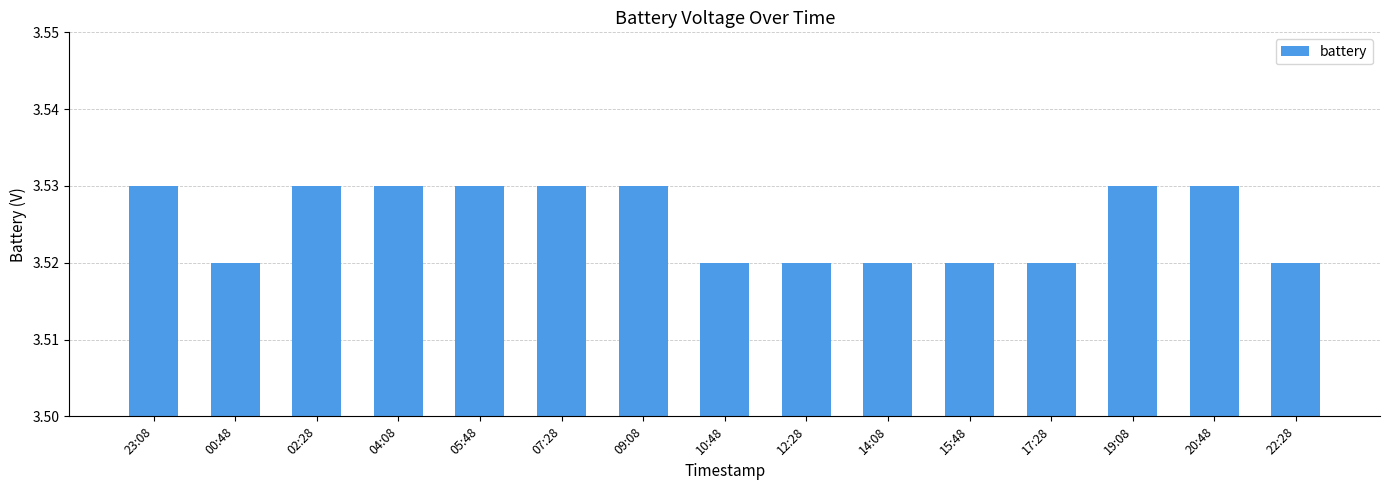

What is the label of the 9th bar from the left?

12:28